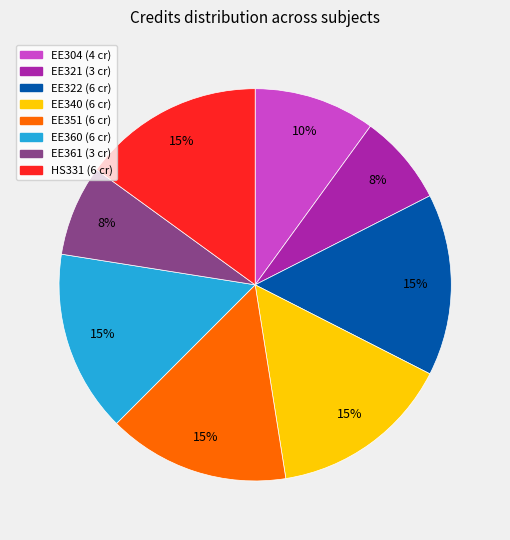

How many segments does this pie chart have?

8